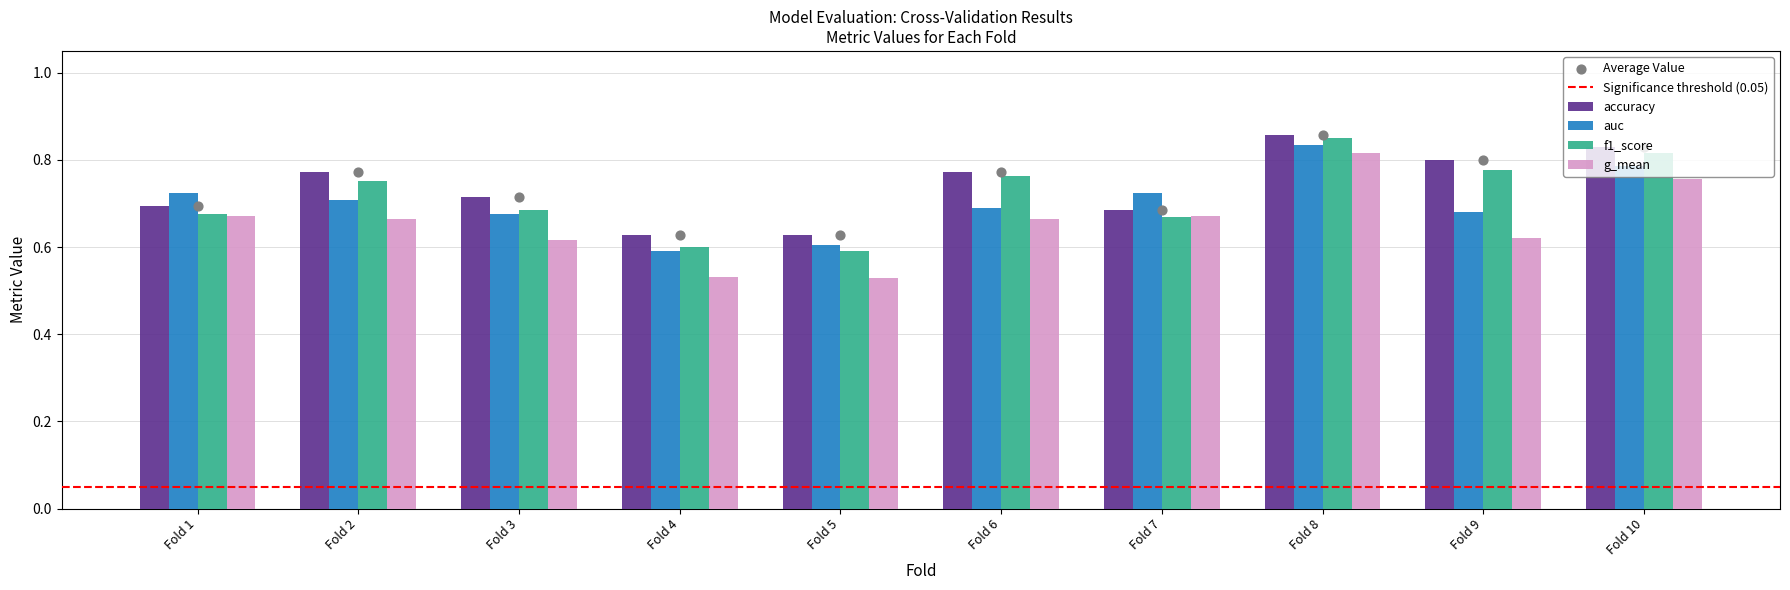

Which series has the largest total across all categories?

accuracy